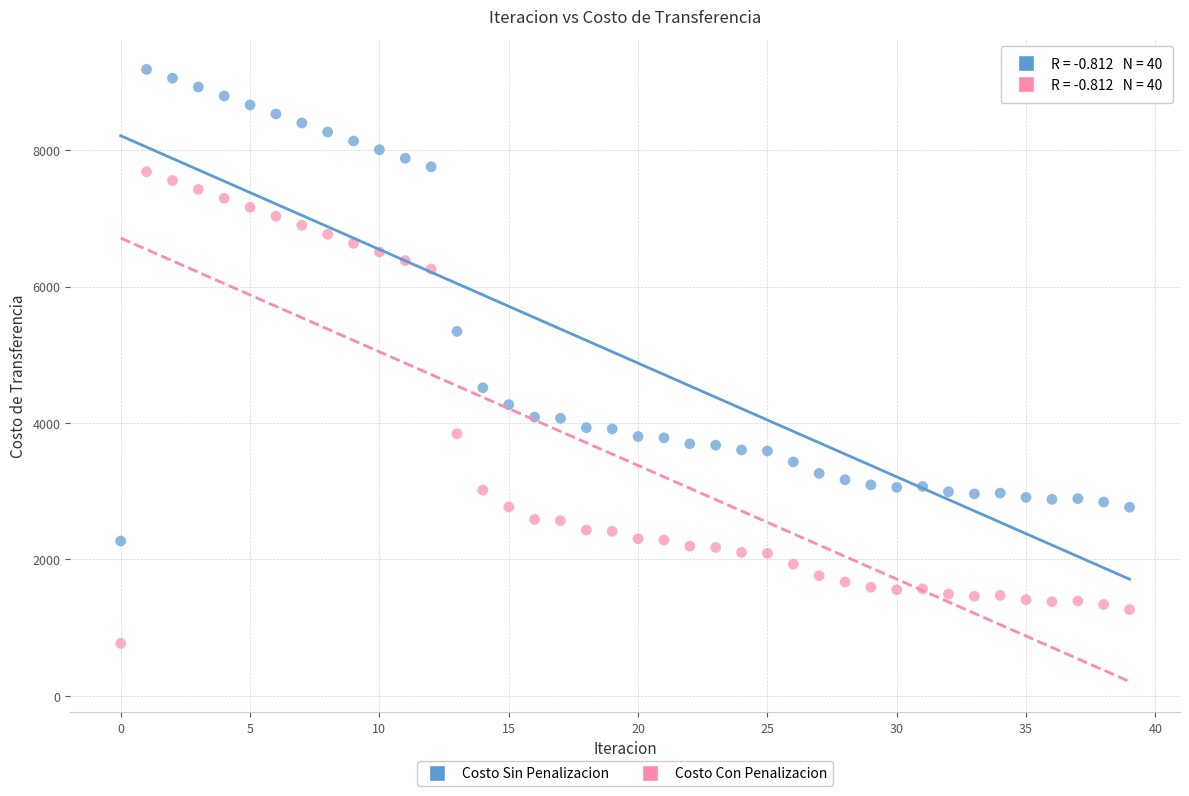

In the Costo Sin Penalizacion series, what Y value is closest to 5727?

5343.2